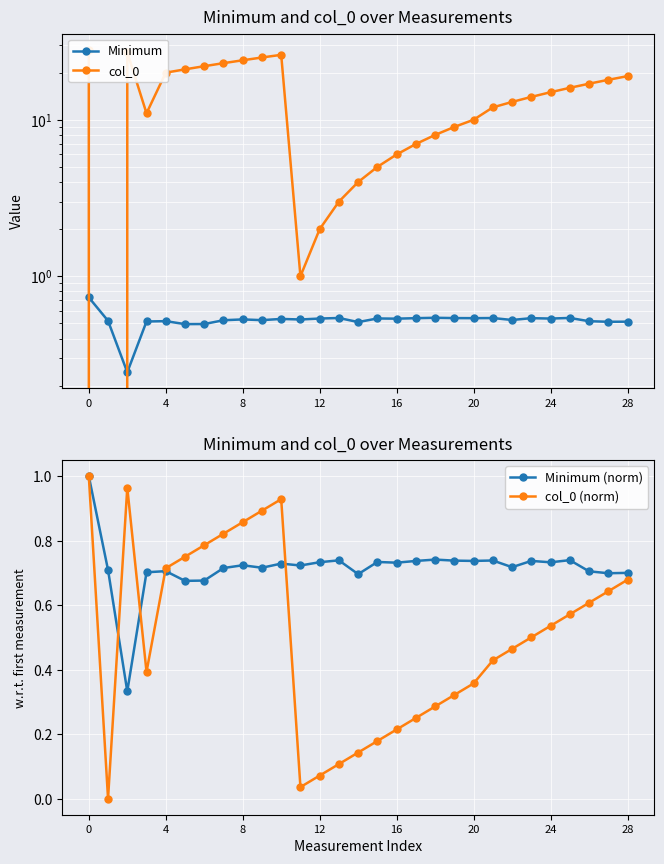

True or false: col_0 (norm) has more than 2 points higher than both neighbors.

False